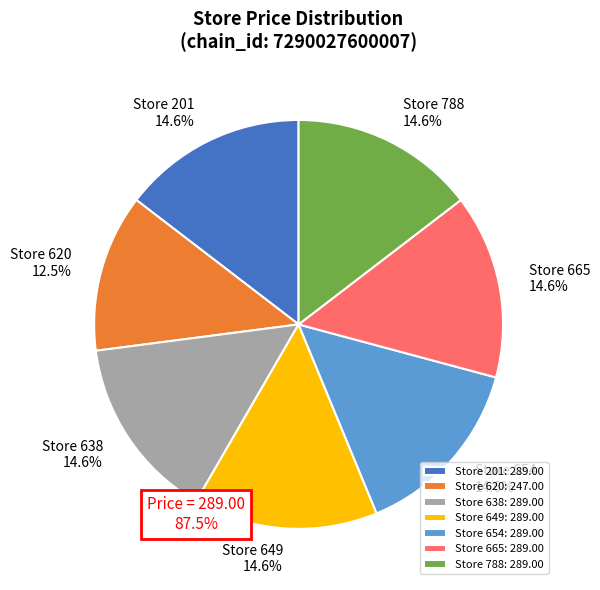

What is the ratio of the value at Store 638 to the value at Store 654?

1.0